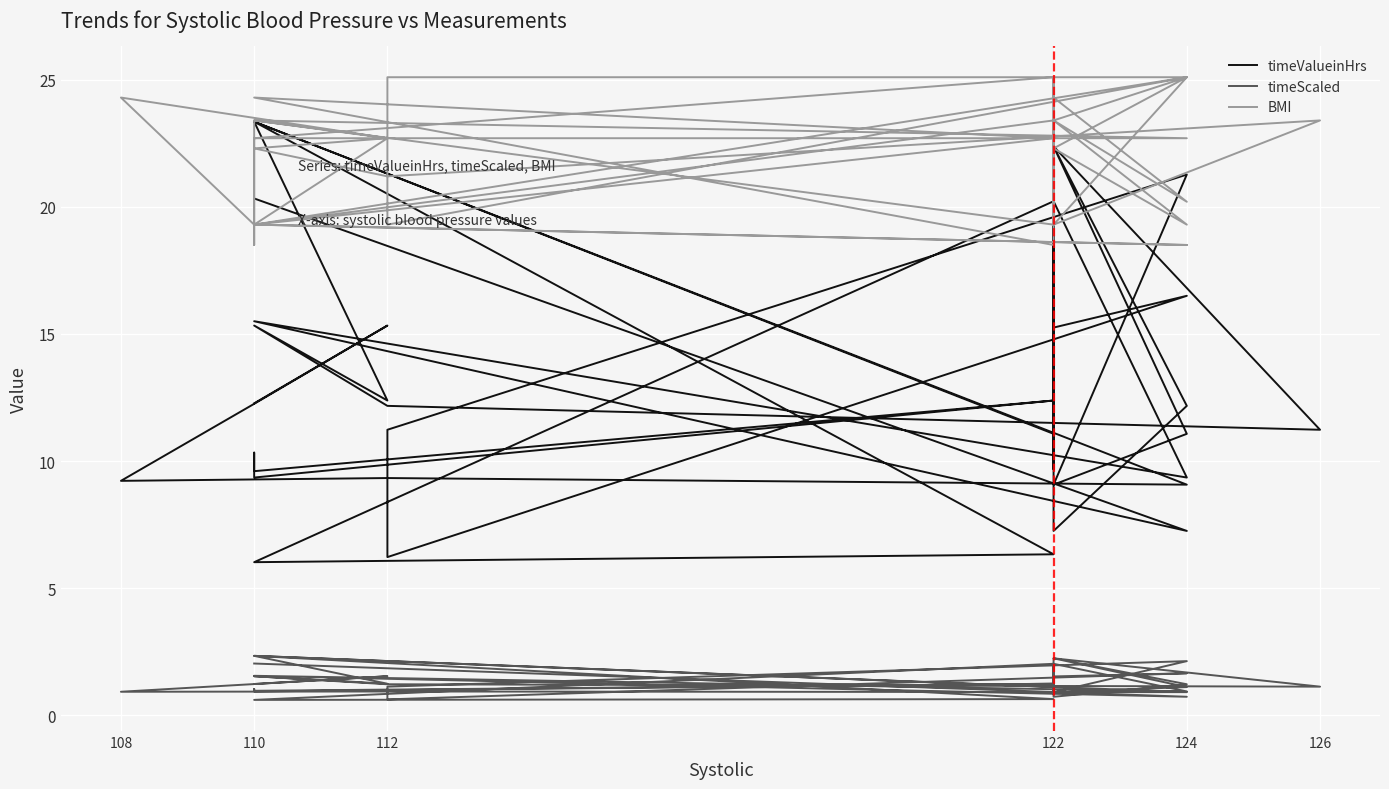

What are all the series names shown in the legend?

timeValueinHrs, timeScaled, BMI